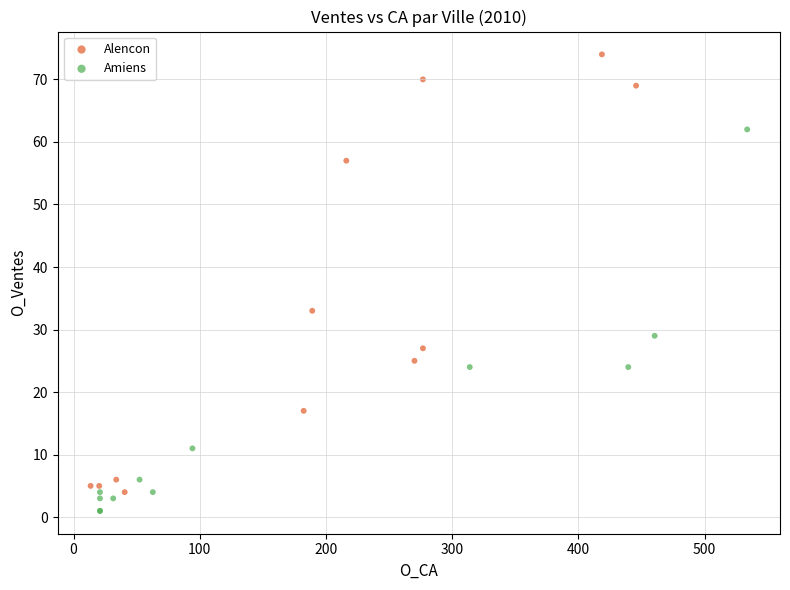

Which series has the widest spread of Y values?

Alencon